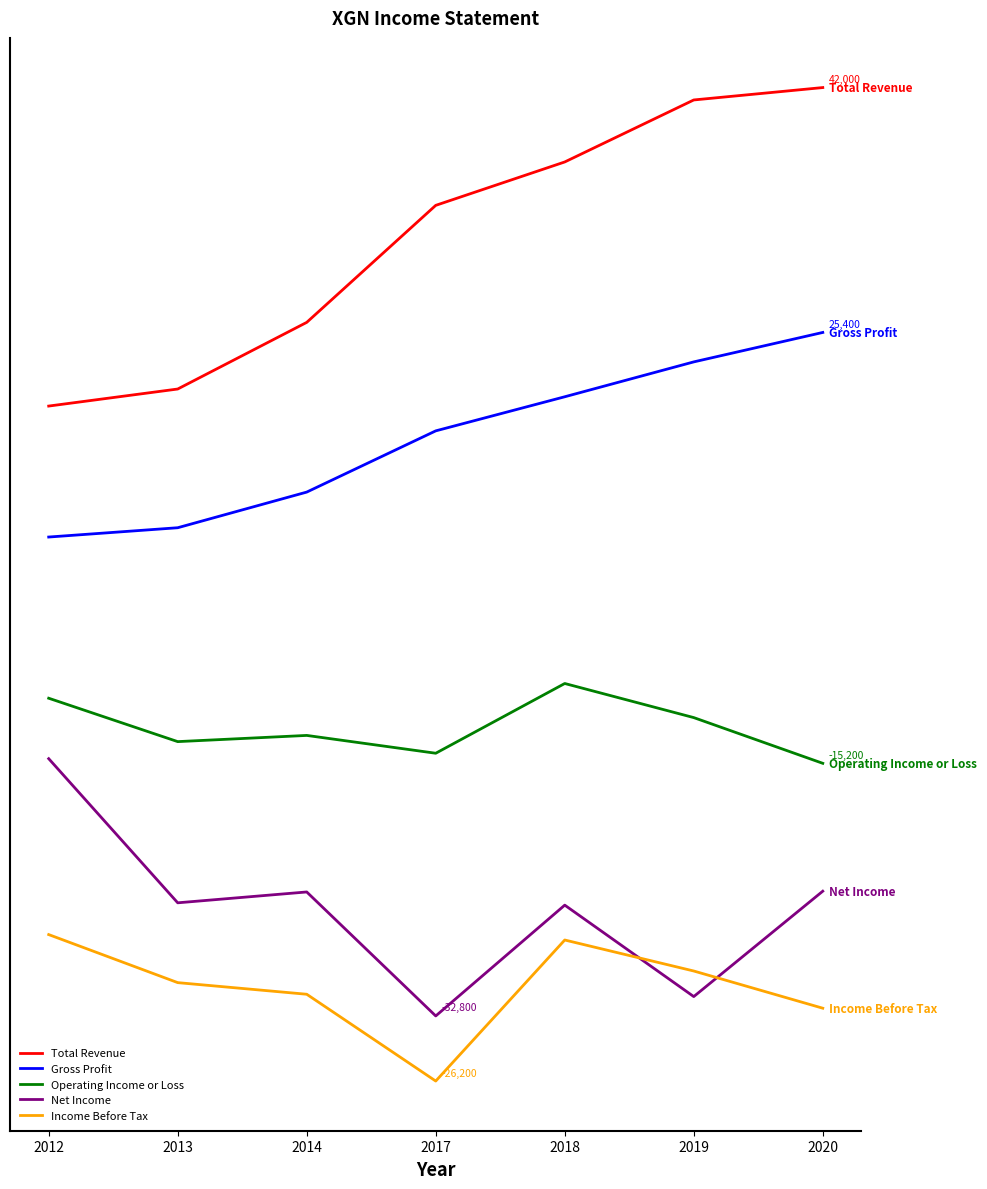

What is the difference between the maximum and second lowest values in the Total Revenue series?

38900